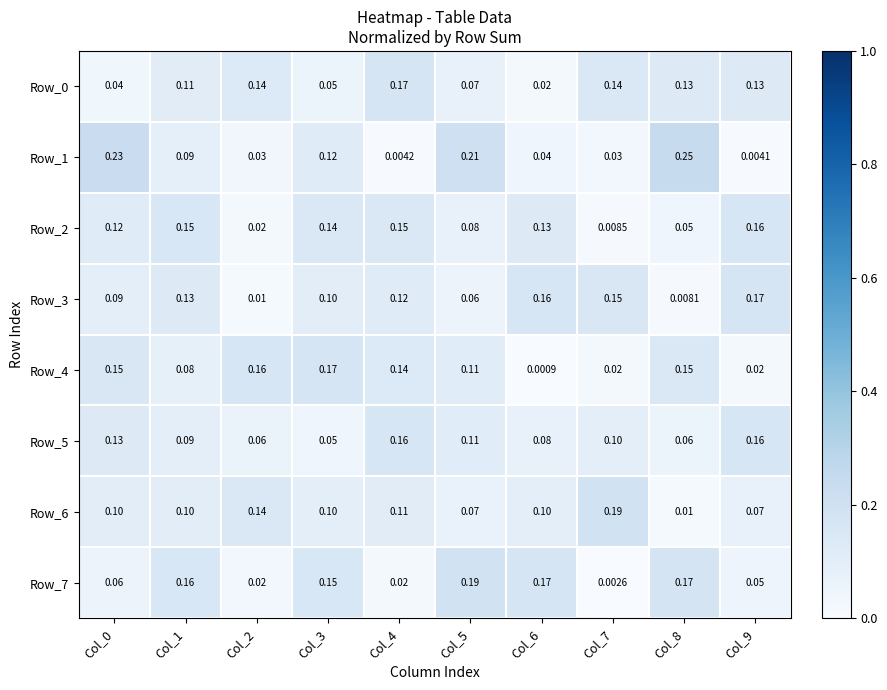

Is the value of Row_0 at Col_3 greater than the value of Row_4 at Col_6?

Yes